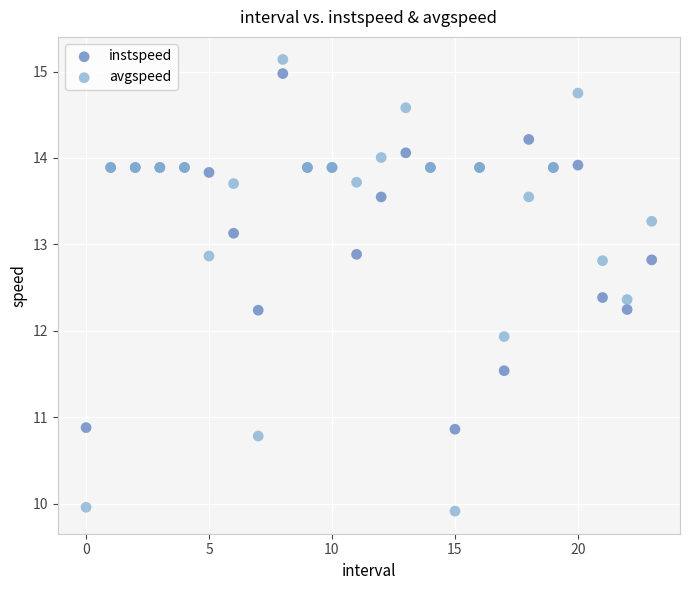

Which series contains the lowest Y value?

avgspeed